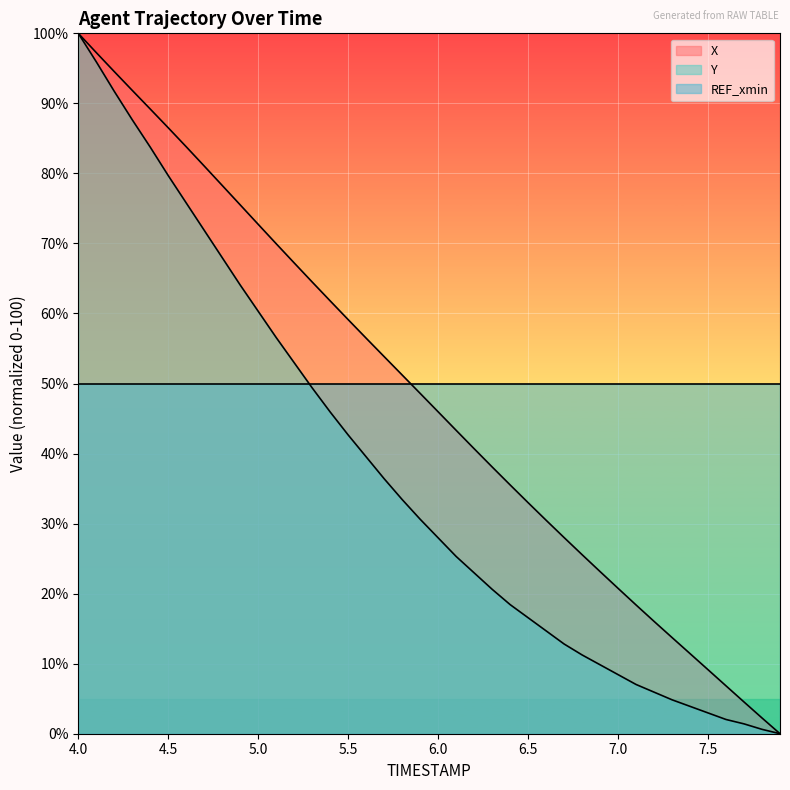

At how many categories does at least one series exceed 48?

40